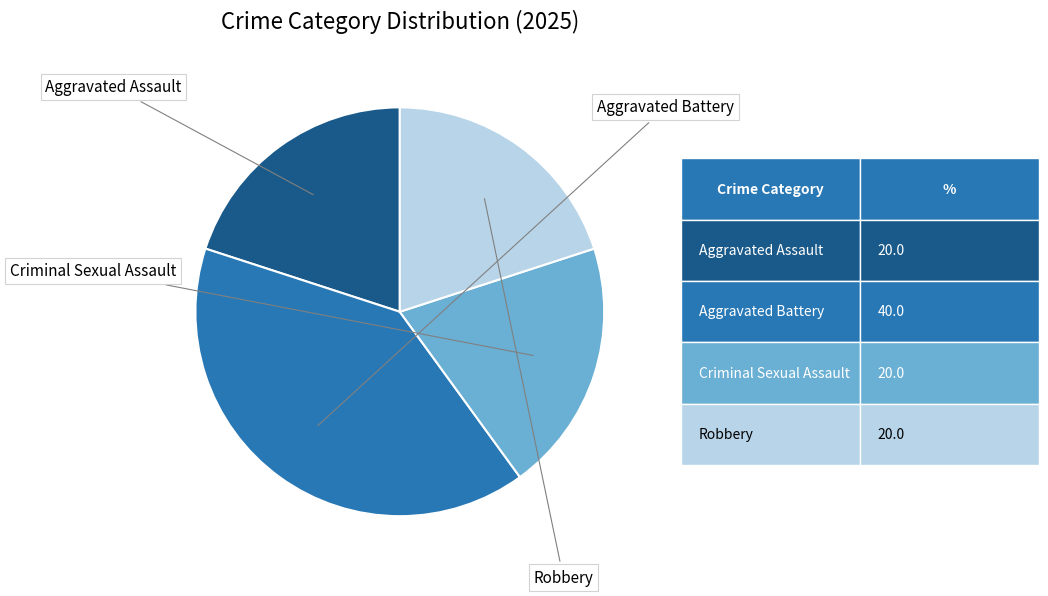

Is it true that Aggravated Battery is 40% of the pie?

True